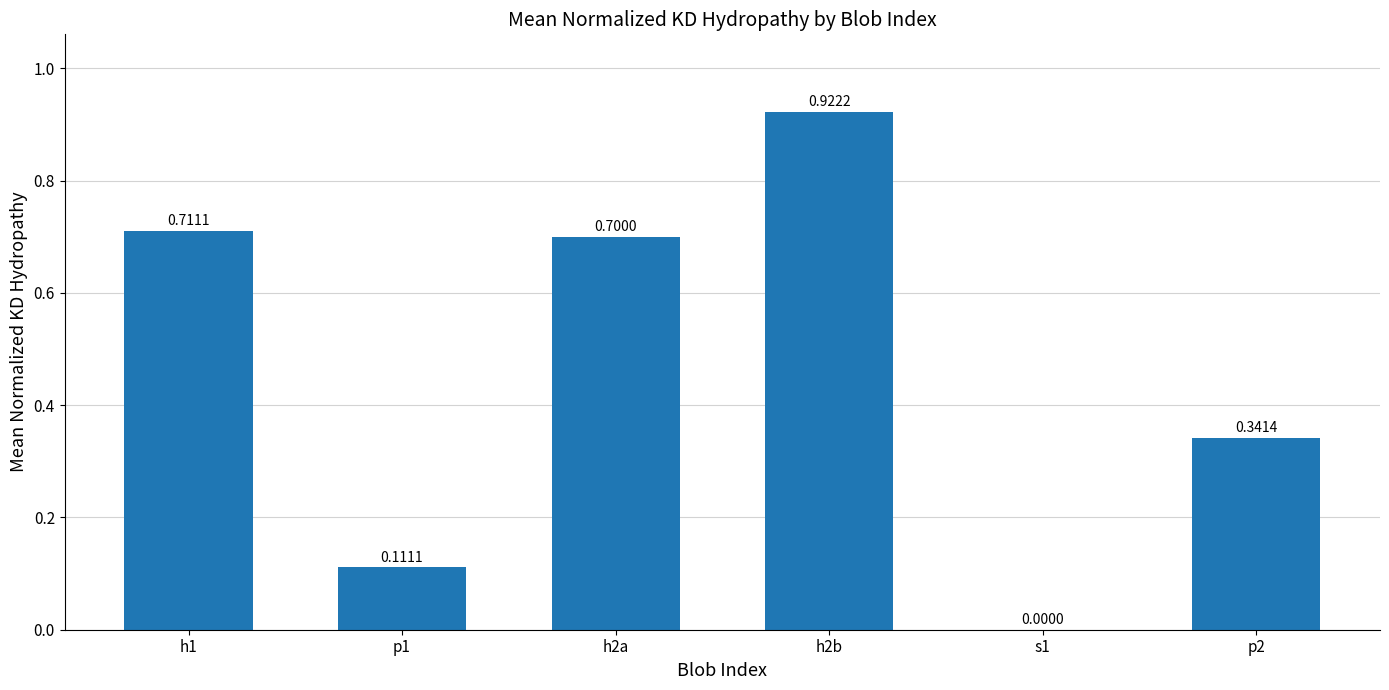

Does the chart contain stacked bars?

No